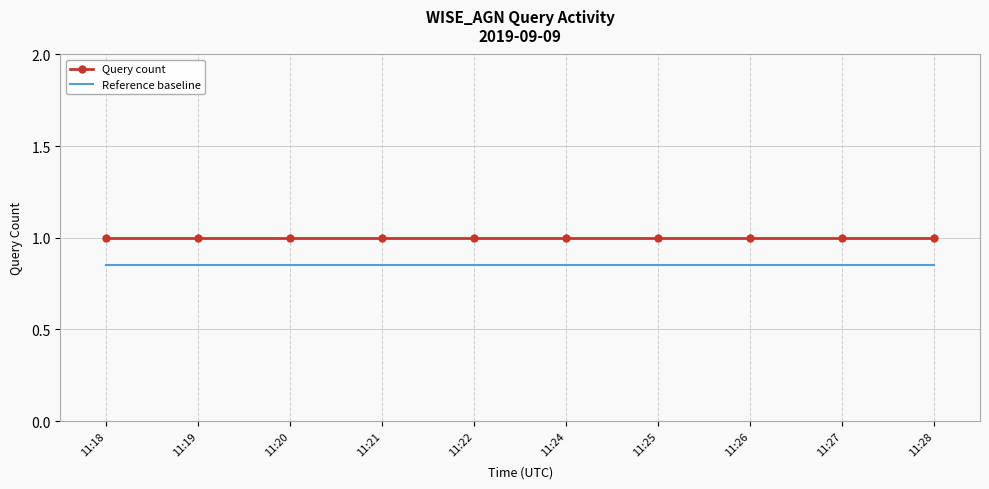

What are all the series names shown in the legend?

Query count, Reference baseline